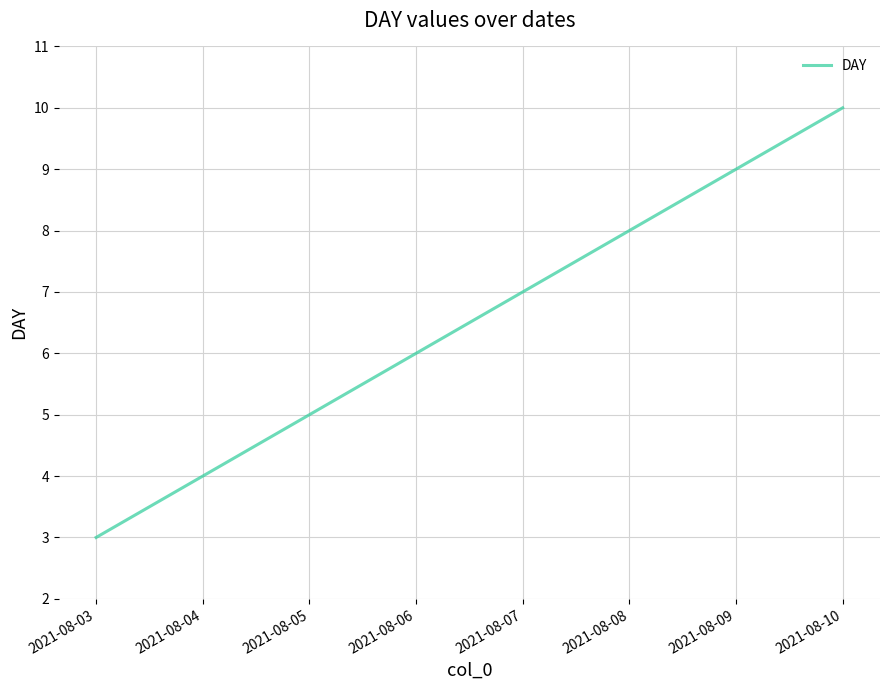

At which label is the value closest to 6?

2021-08-06